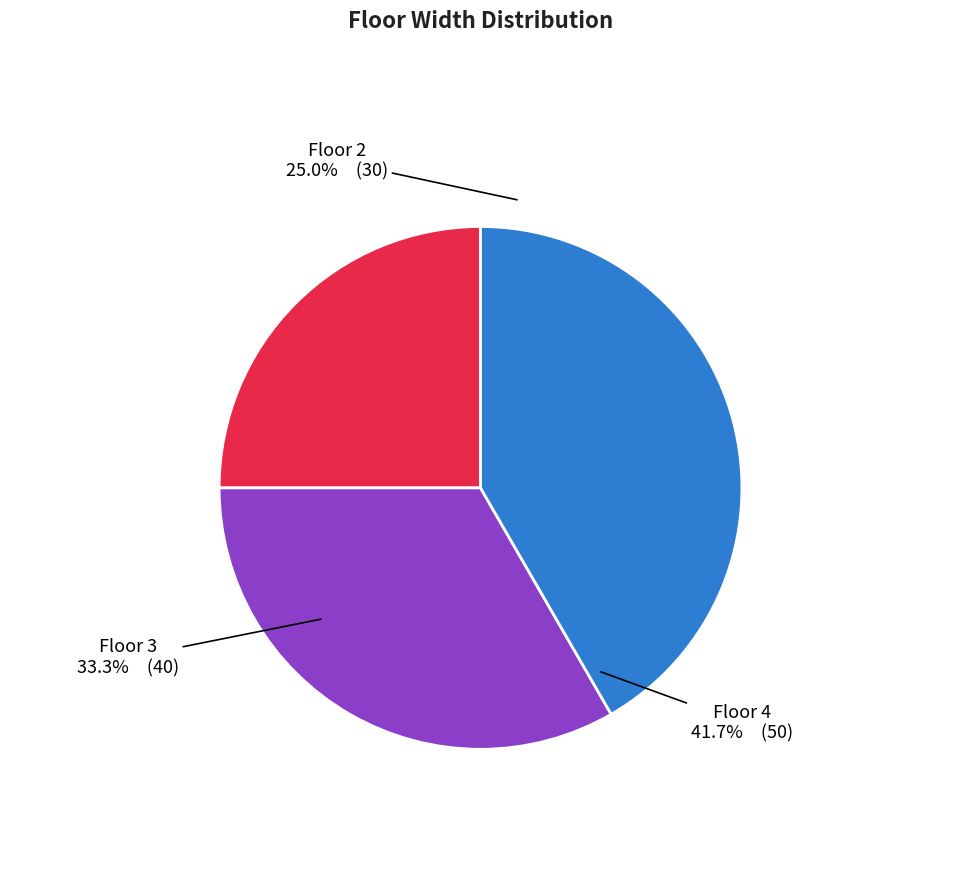

Which category has the smallest portion of the pie?

Floor 2